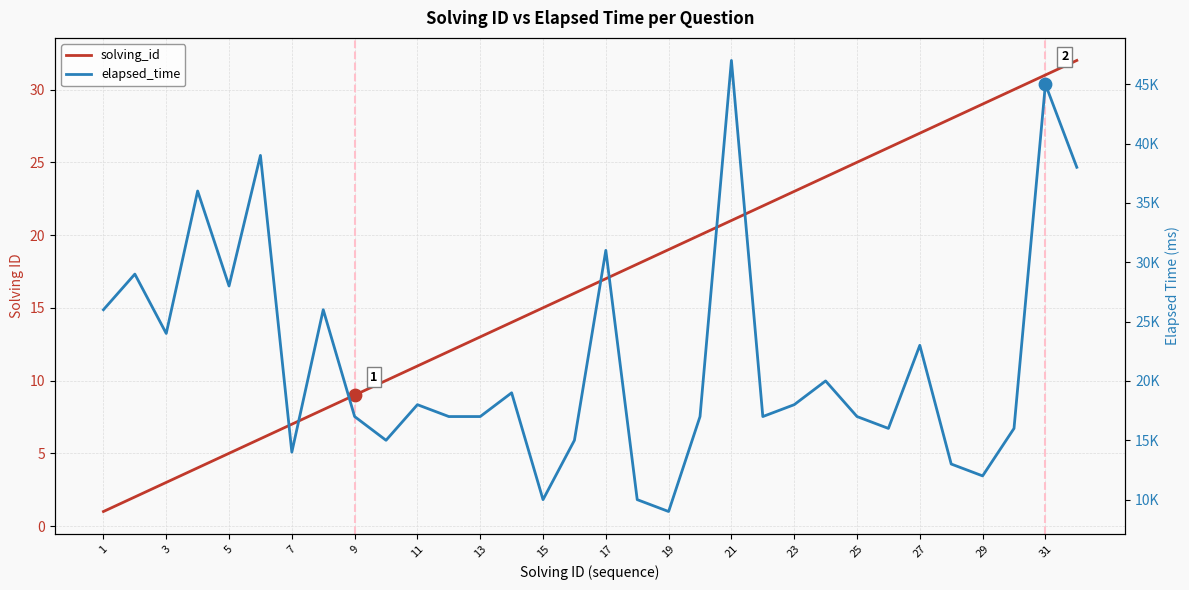

Is the value of elapsed_time at 23 greater than the value of solving_id at 19?

Yes